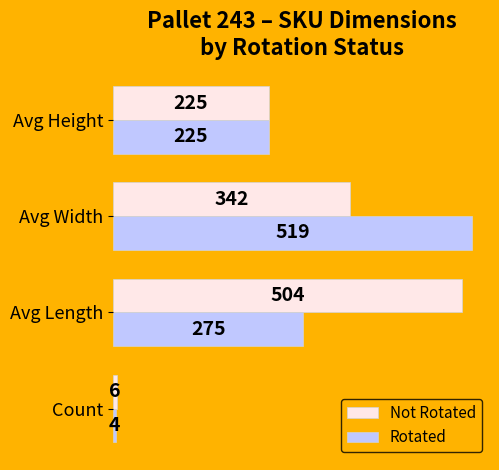

The Not Rotated series shows 504 at Avg Length. True or false?

True